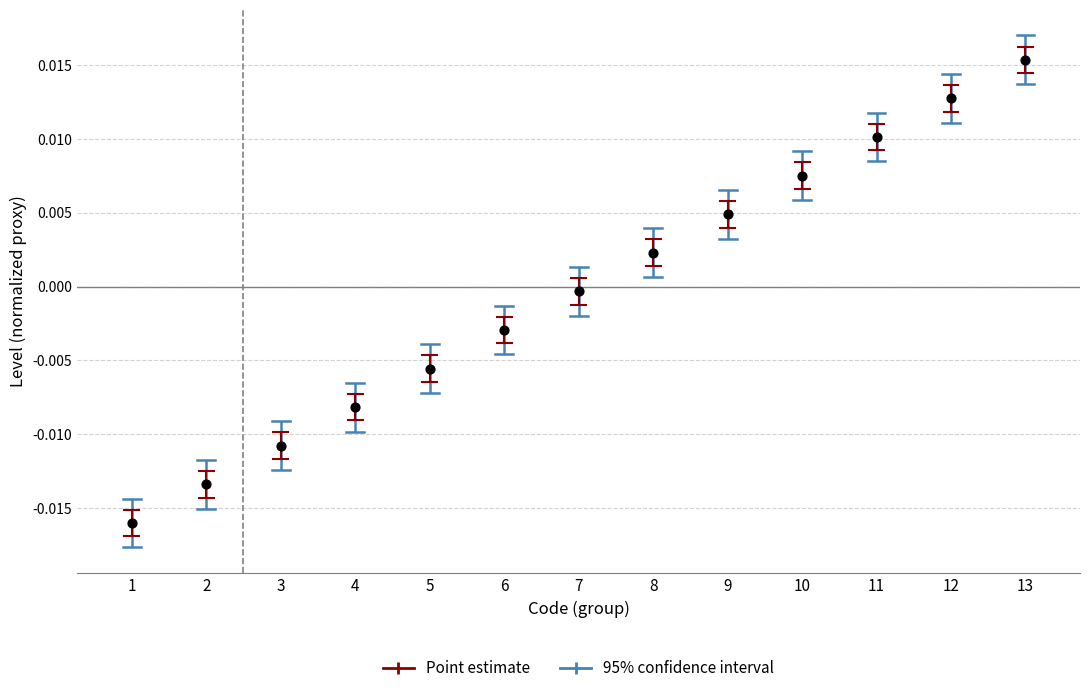

What is the range of X values (max minus min)?

12.0